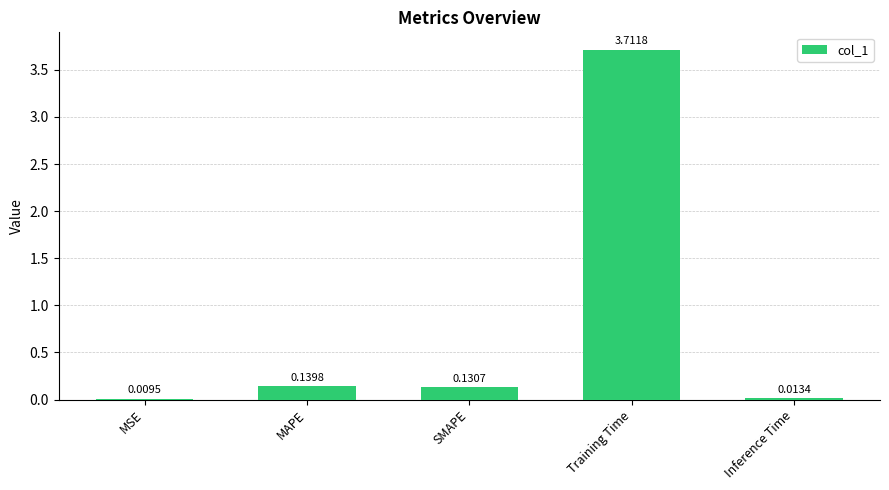

Where is the data nearest to the value 1?

MAPE